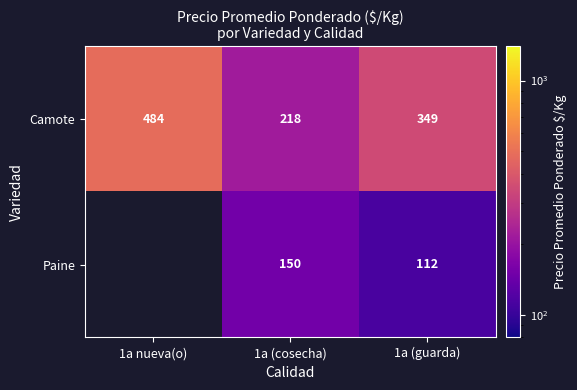

Is the value of Paine at 1a (cosecha) greater than the value of Camote at 1a nueva(o)?

No